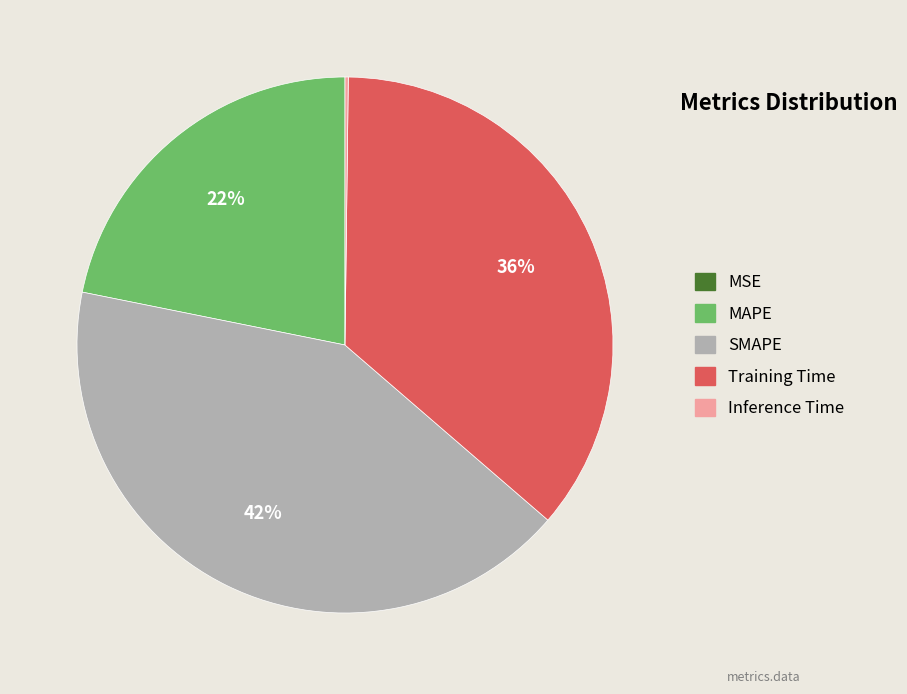

The Training Time slice represents 23% of the pie. True or false?

False